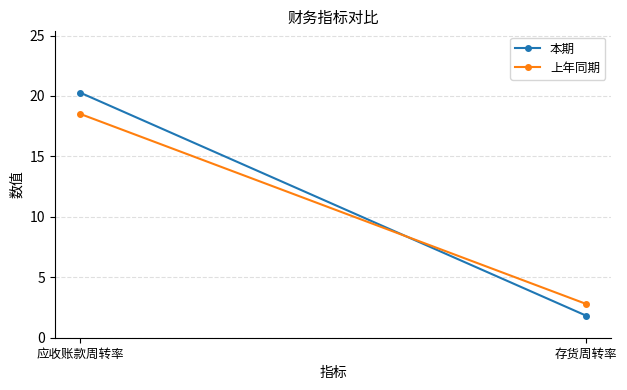

What is the label of the 2nd point from the right?

应收账款周转率